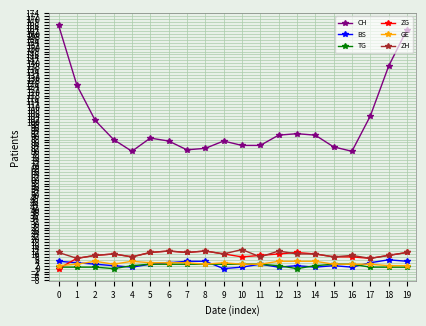

True or false: TG and CH intersect in this chart.

False